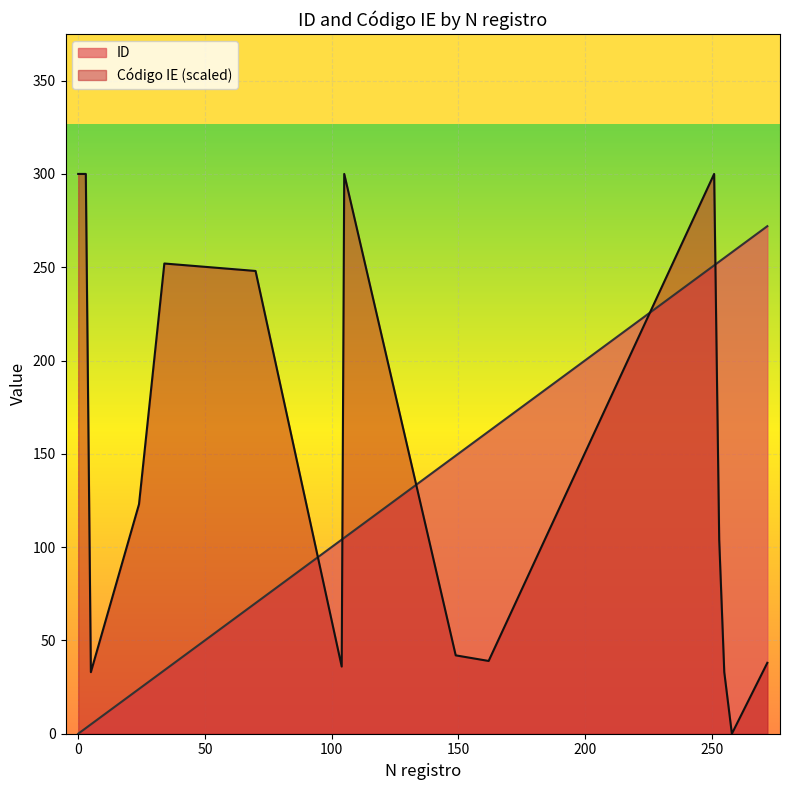

The chart shows a value of 149 at 149. True or false?

True